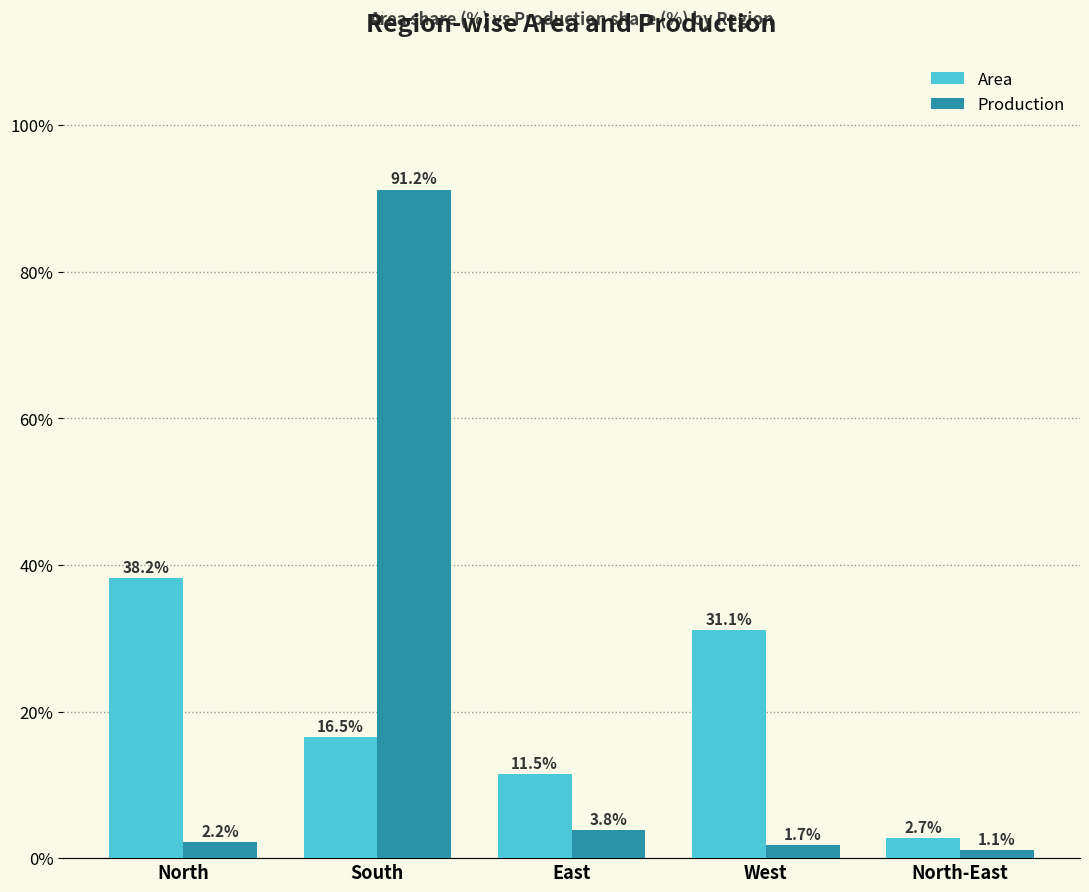

How many values in the Area series are below 16?

2